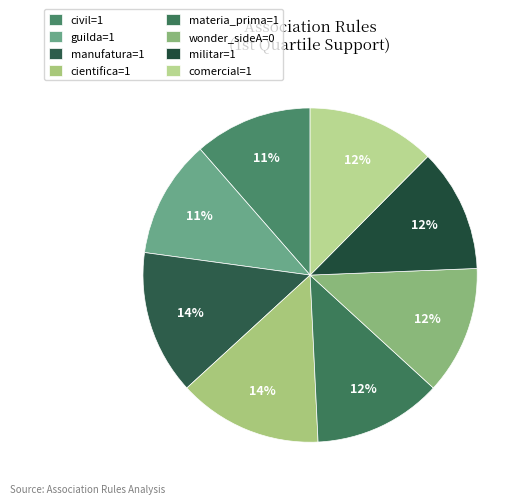

Rank the categories by value from lowest to highest.

resultado=1,civil=1, resultado=1,guilda=1, resultado=1,militar=1, resultado=1,materia_prima=1, resultado=1,wonder_sideA=0, resultado=1,comercial=1, resultado=1,manufatura=1, resultado=1,cientifica=1